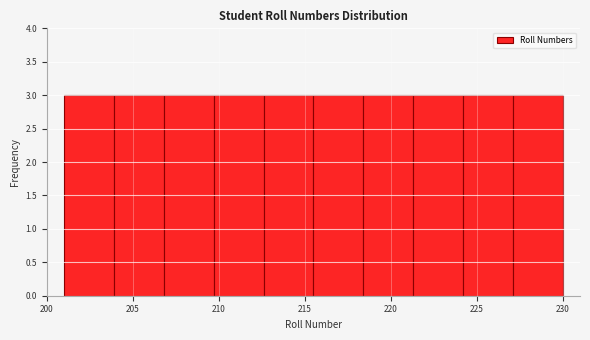

How tall is the bar that spans 201.0 to 203.9 on the x-axis? Neither the bar edges nor the heights are printed on the chart, so give them approximately, as read against the axes.

3